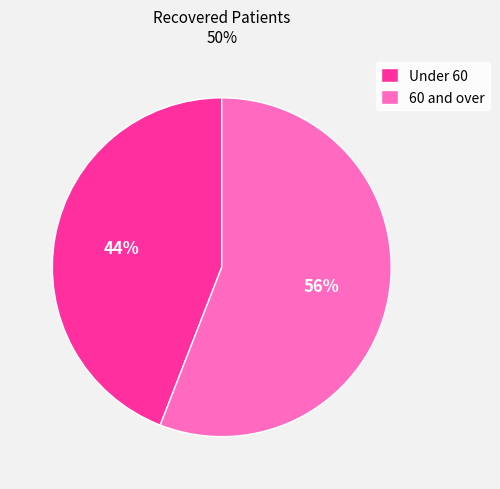

Does any single category account for the majority?

Yes